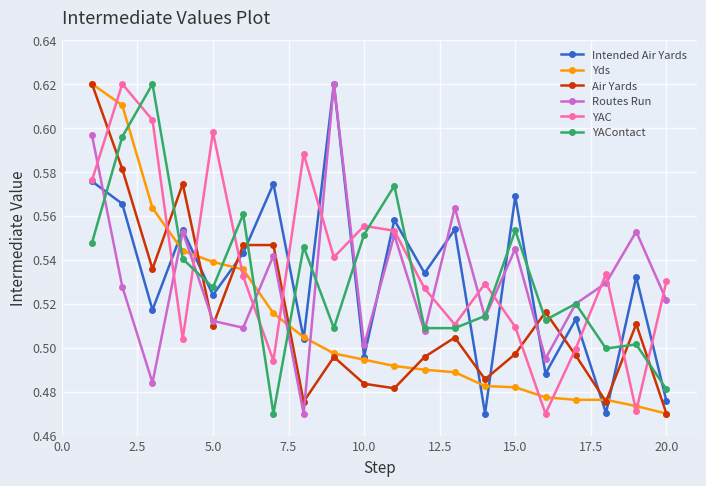

True or false: YAContact has more than 1 interior local peaks.

True